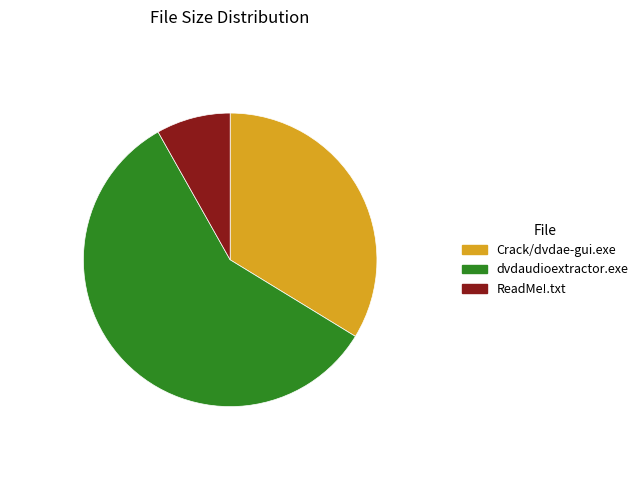

Does dvdaudioextractor.exe represent more than half of the total?

Yes